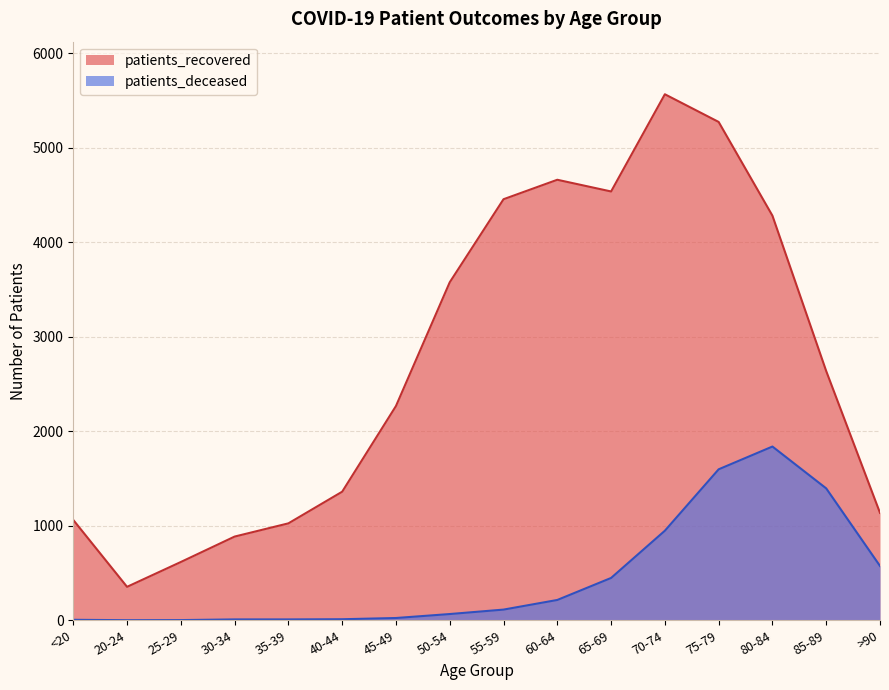

Reading left to right, extract all data points from this chart.

patients_recovered: <20=1062	20-24=354	25-29=617	30-34=886	35-39=1026	40-44=1361	45-49=2268	50-54=3578	55-59=4457	60-64=4663	65-69=4539	70-74=5568	75-79=5275	80-84=4283	85-89=2638	>90=1137
patients_deceased: <20=5	20-24=1	25-29=2	30-34=9	35-39=9	40-44=11	45-49=24	50-54=66	55-59=113	60-64=215	65-69=448	70-74=948	75-79=1598	80-84=1839	85-89=1396	>90=575